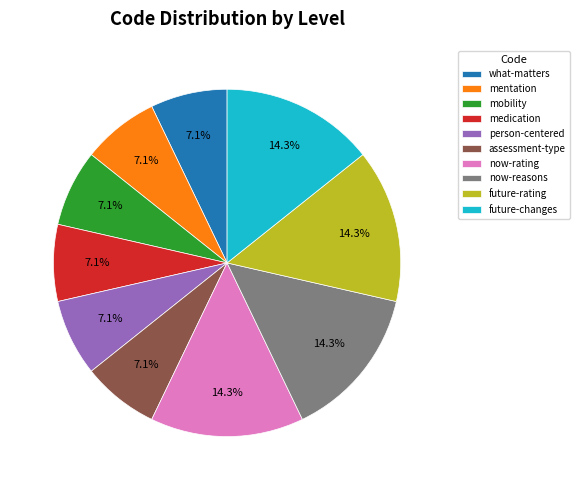

What portion of the pie excludes now-rating?

85.7%